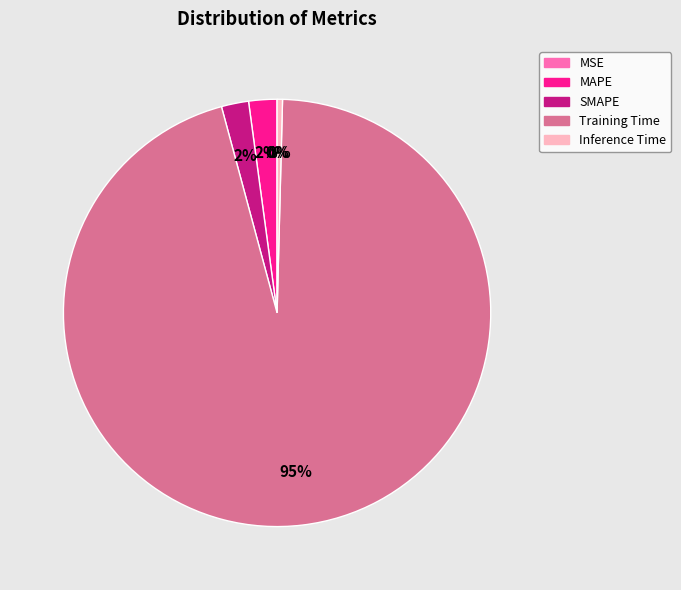

Which category has the biggest portion of the pie?

Training Time